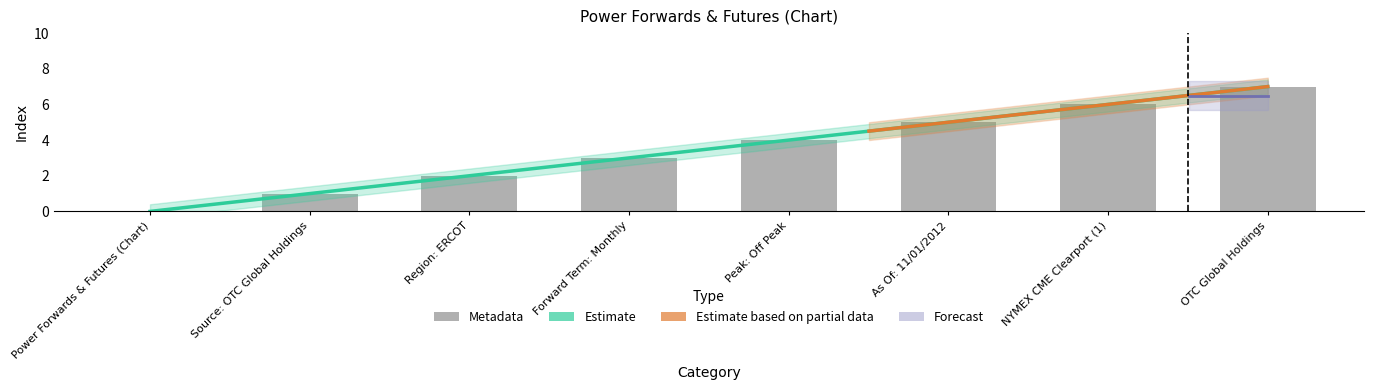

How many positive values are there?

7